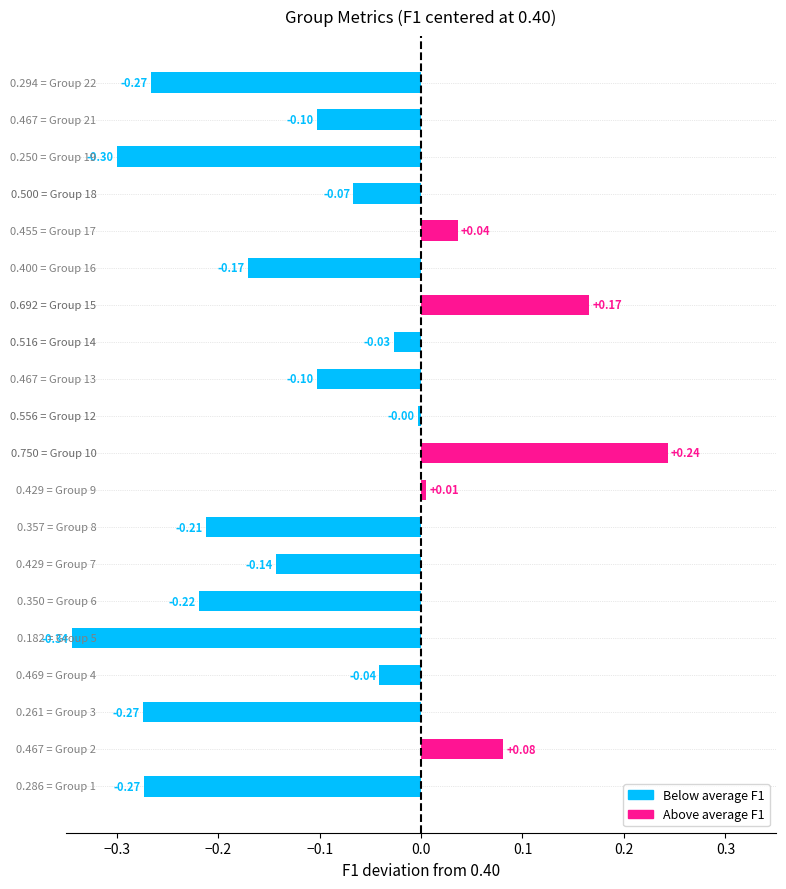

Are the bars horizontal?

Yes